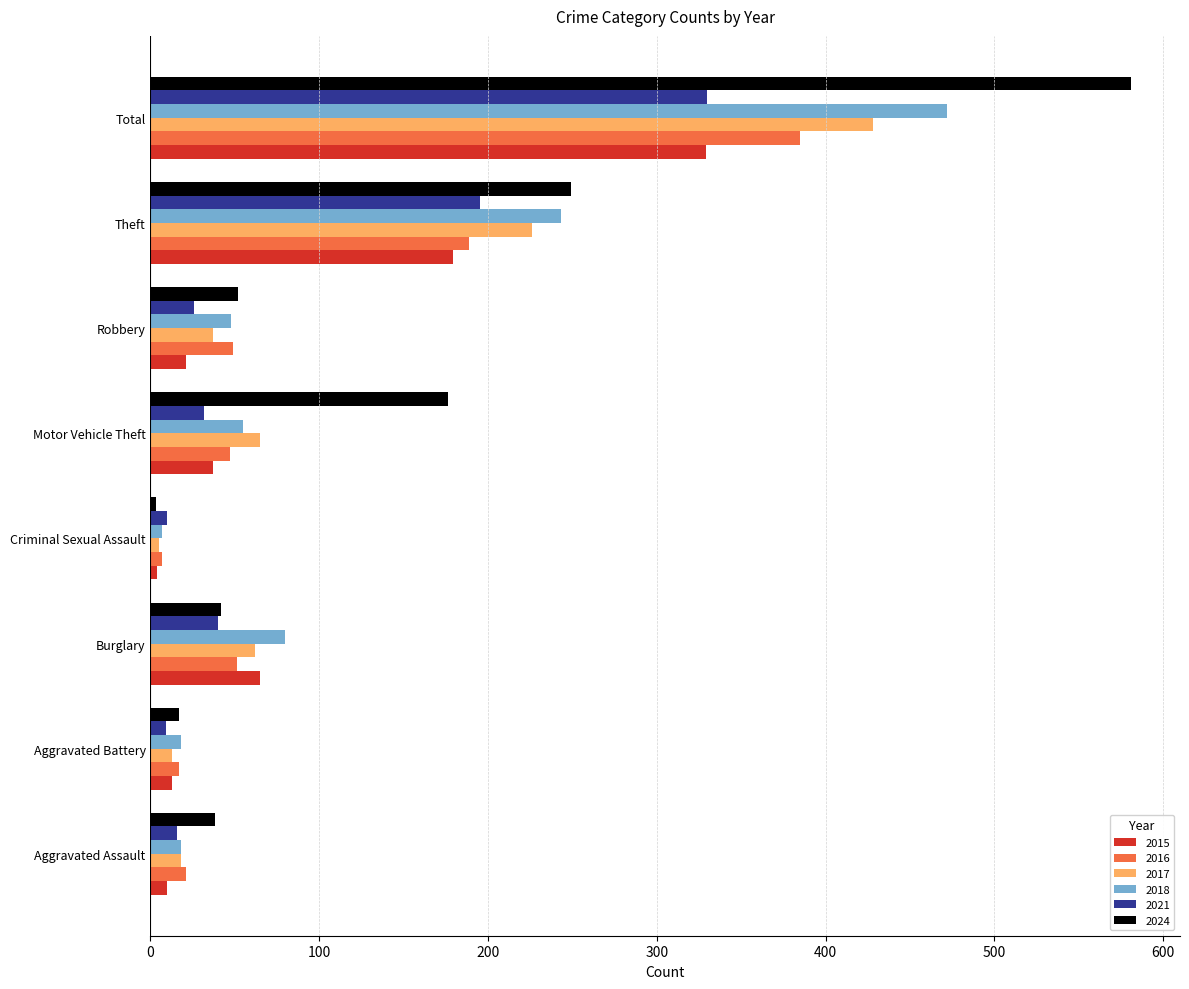

At which category is the sum across all series the highest?

Total